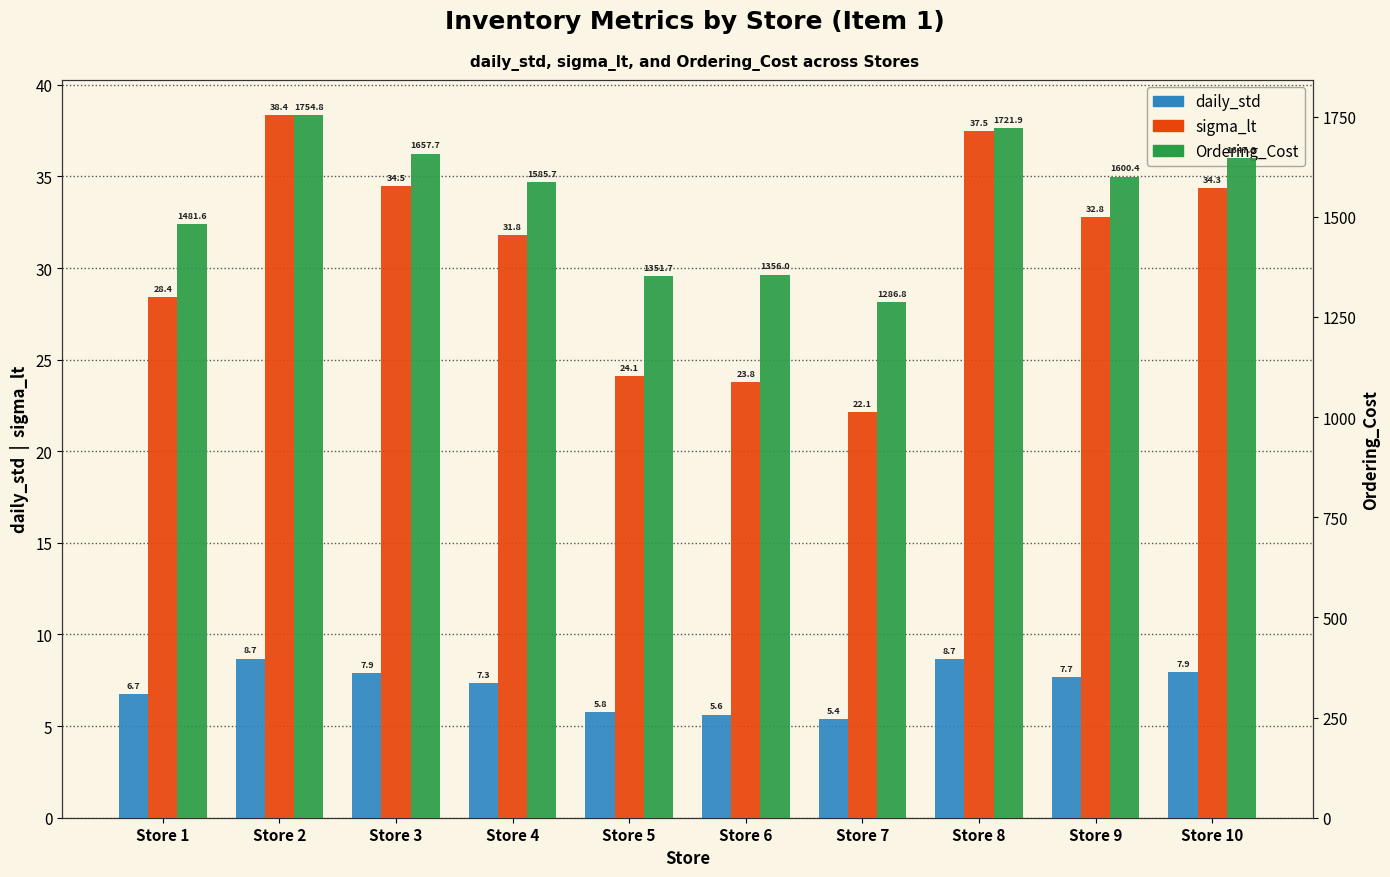

Rank the series by their maximum value, from lowest to highest.

daily_std, sigma_lt, Ordering_Cost